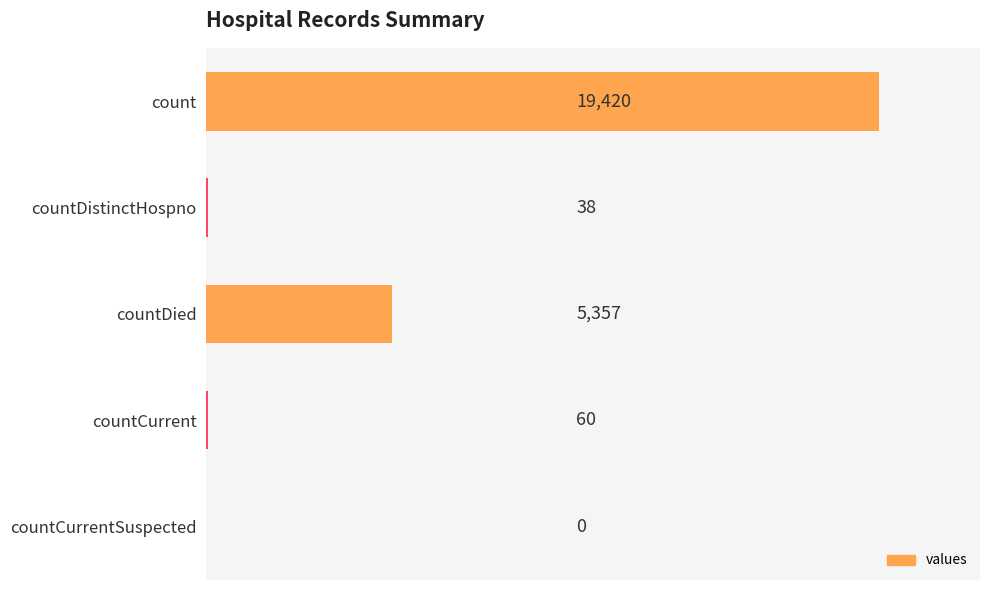

Is it true that the value at countDied is 5357?

True